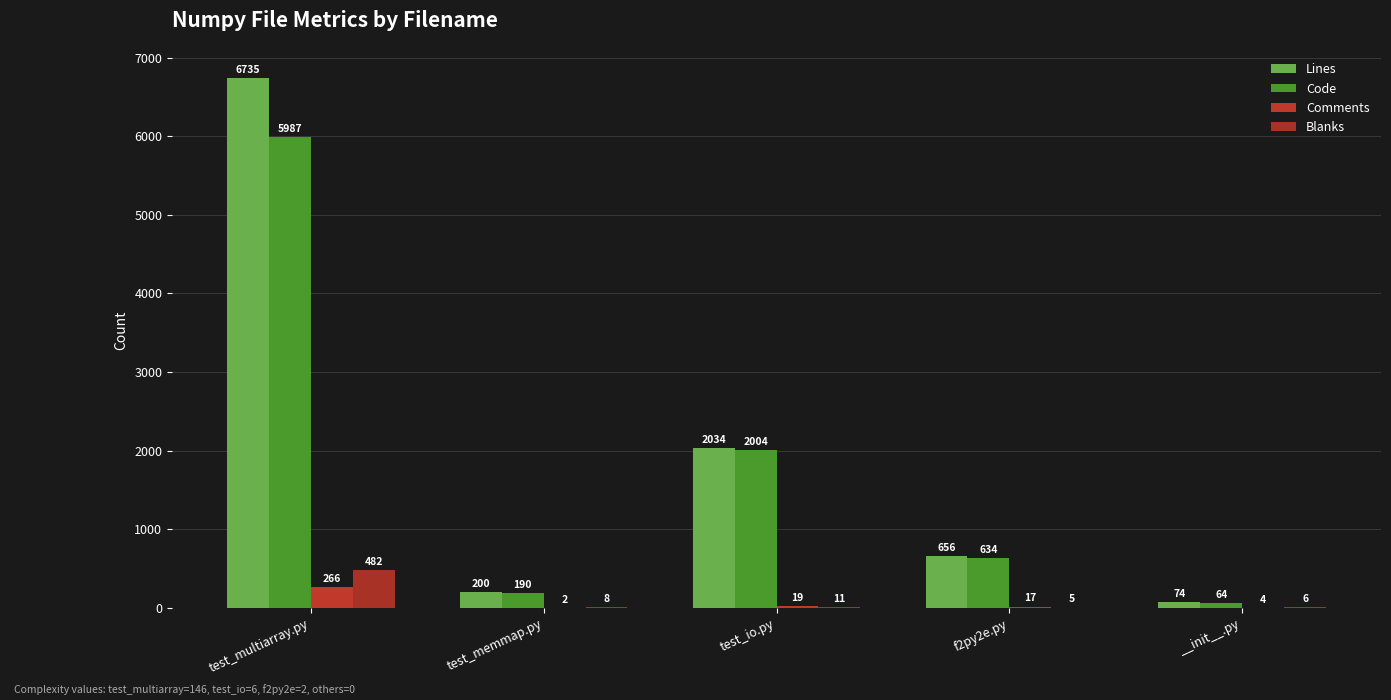

What value does the Code series have at test_io.py?

2004